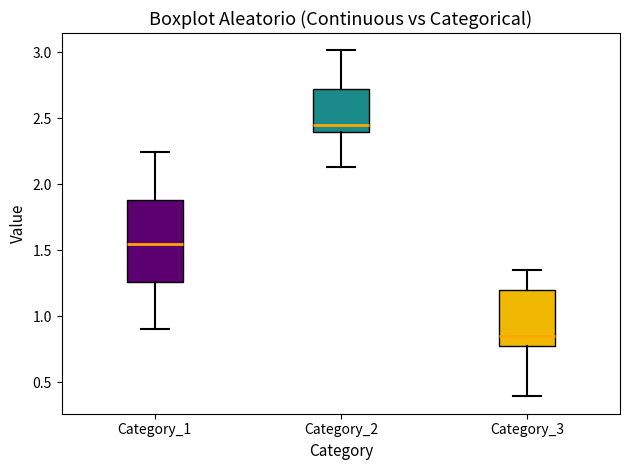

Which box is the tallest, from its lower edge to its upper edge?

Category_1